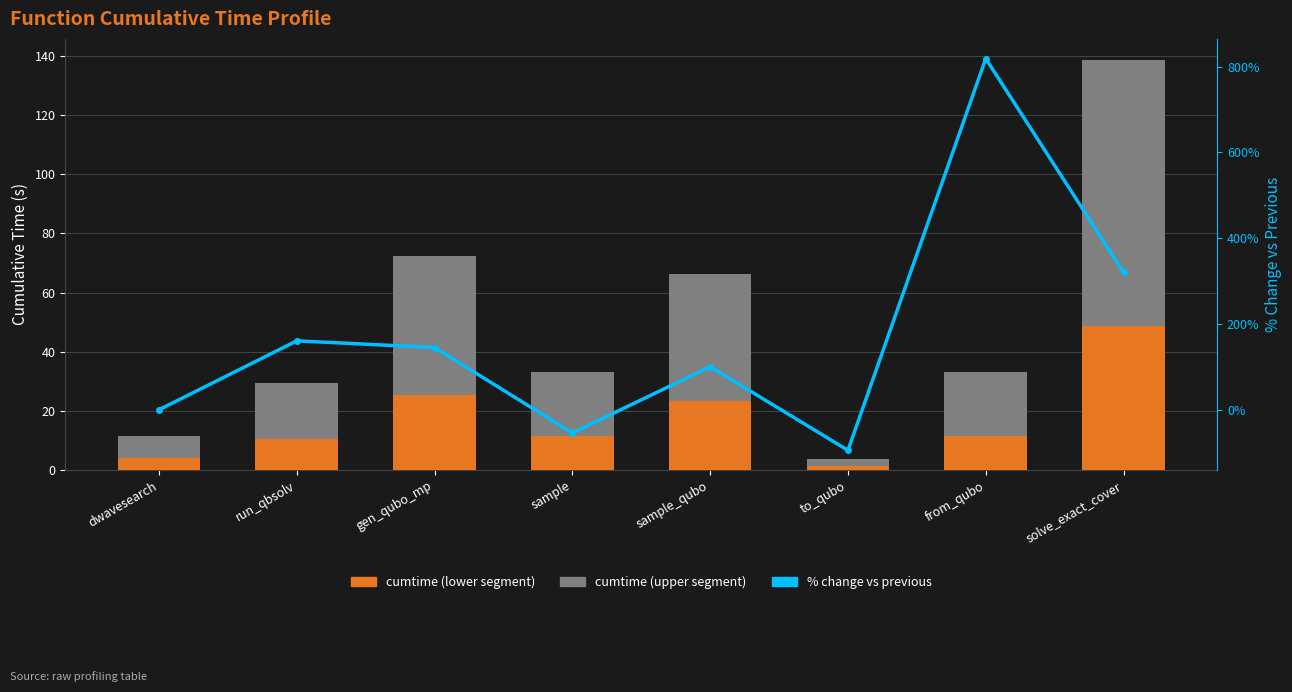

Between dwavesearch and run_qbsolv, which series saw the biggest shift?

% change